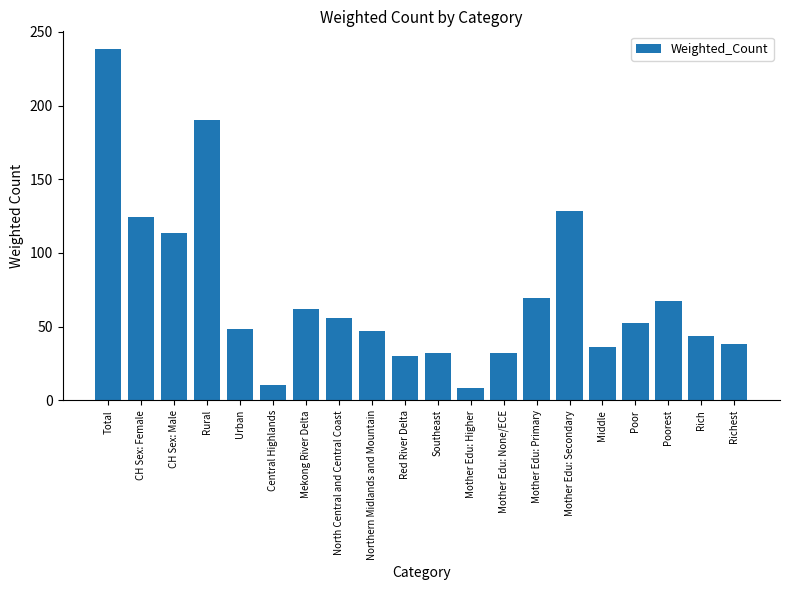

What value does the data have at Rich?

43.9